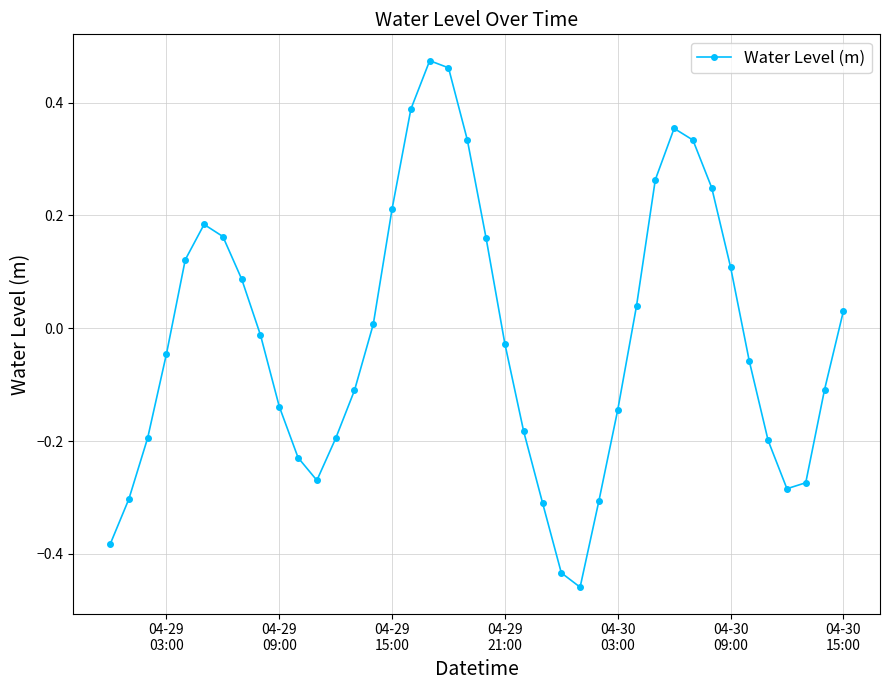

What is the difference between the second highest and minimum values?

0.9